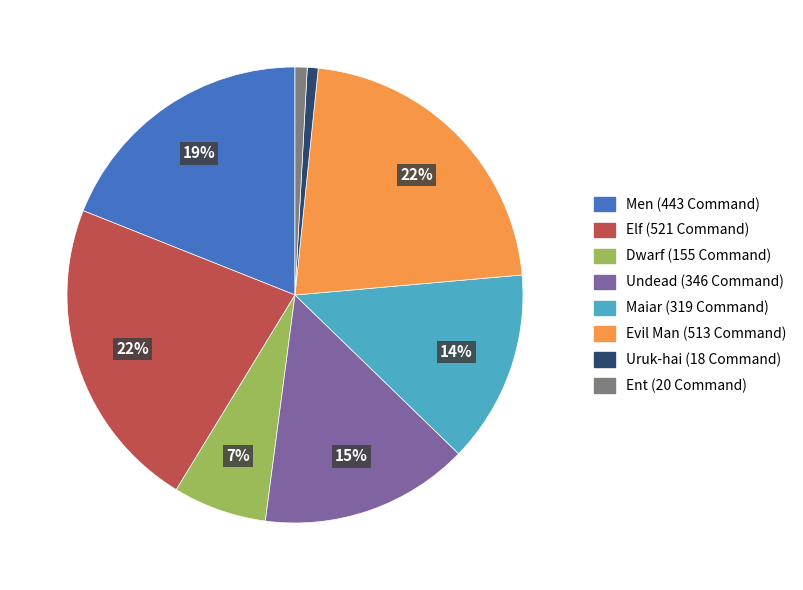

Is it true that Elf is 12% of the pie?

False